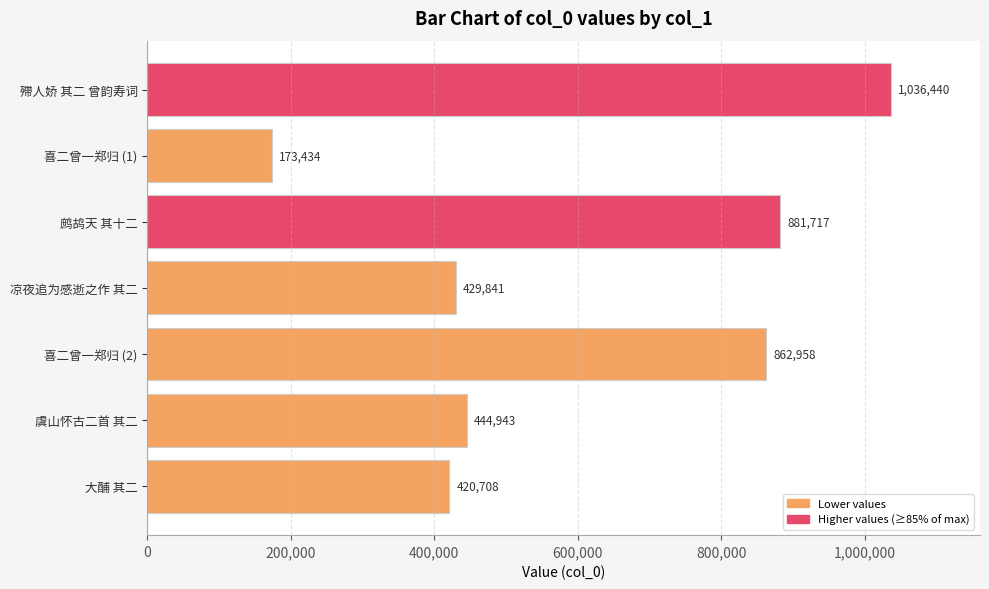

What is the difference between the maximum and second lowest values?

615732